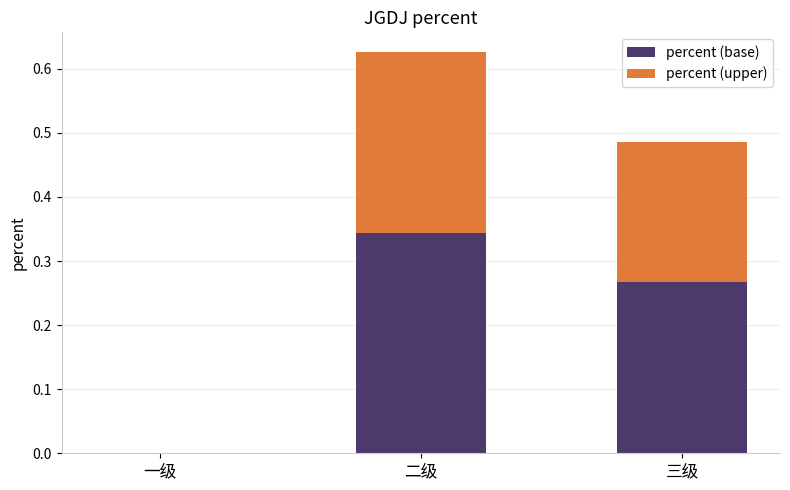

What is the sum of the percent (base) values at 二级 and 三级?

0.6